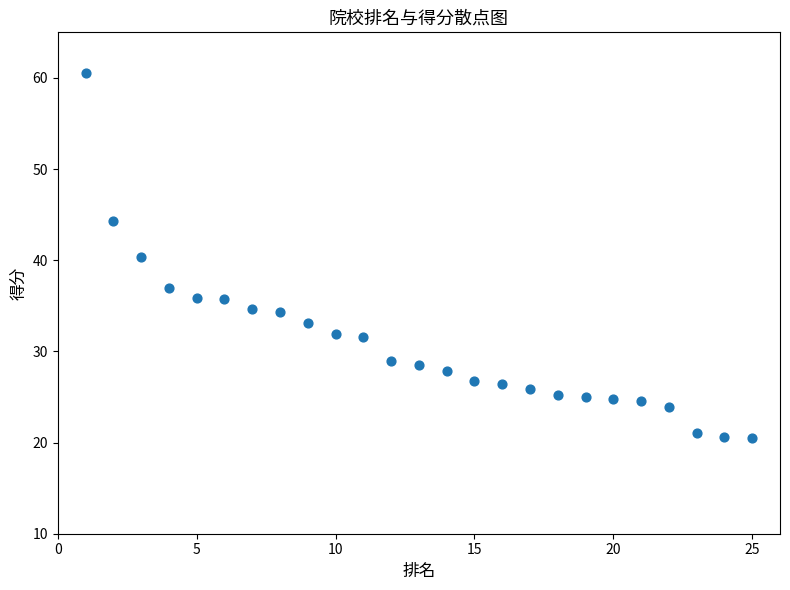

What is the range of X values (max minus min)?

24.0